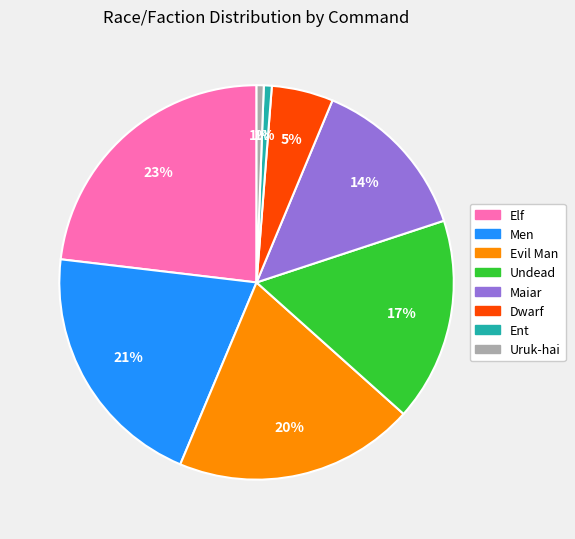

Is there a majority slice in this chart?

No